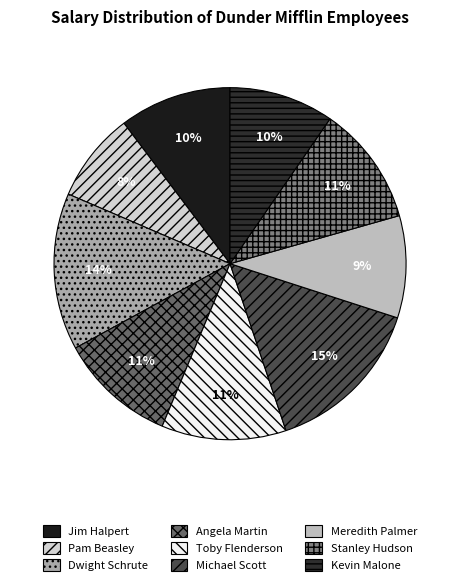

What is the ratio of the value at Dwight Schrute to the value at Stanley Hudson?

1.3